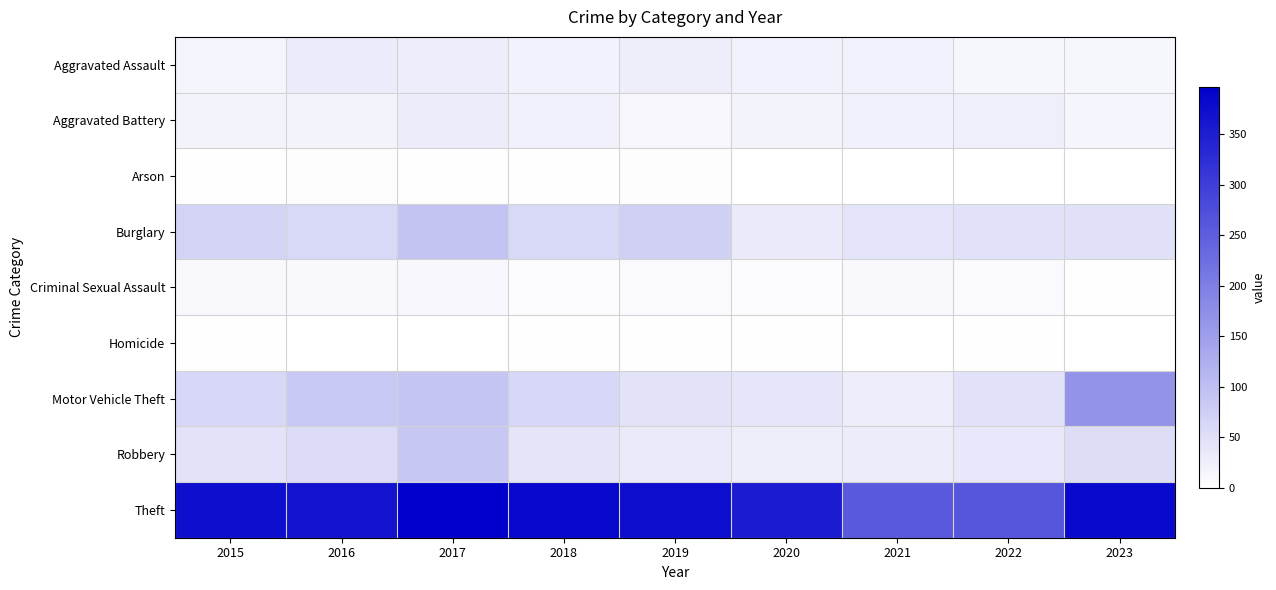

Reading right to left, extract all data points from this chart.

Aggravated Assault: 2023=15	2022=14	2021=21	2020=21	2019=27	2018=21	2017=28	2016=32	2015=18
Aggravated Battery: 2023=17	2022=25	2021=23	2020=19	2019=13	2018=23	2017=31	2016=19	2015=19
Arson: 2023=0	2022=1	2021=1	2020=1	2019=4	2018=3	2017=3	2016=4	2015=3
Burglary: 2023=49	2022=47	2021=44	2020=33	2019=73	2018=62	2017=93	2016=62	2015=68
Criminal Sexual Assault: 2023=3	2022=8	2021=11	2020=6	2019=9	2018=6	2017=13	2016=12	2015=12
Homicide: 2023=0	2022=2	2021=1	2020=2	2019=2	2018=3	2017=1	2016=1	2015=2
Motor Vehicle Theft: 2023=169	2022=47	2021=28	2020=39	2019=45	2018=63	2017=91	2016=86	2015=63
Robbery: 2023=53	2022=36	2021=30	2020=27	2019=34	2018=41	2017=88	2016=55	2015=45
Theft: 2023=381	2022=263	2021=258	2020=354	2019=376	2018=386	2017=397	2016=367	2015=375